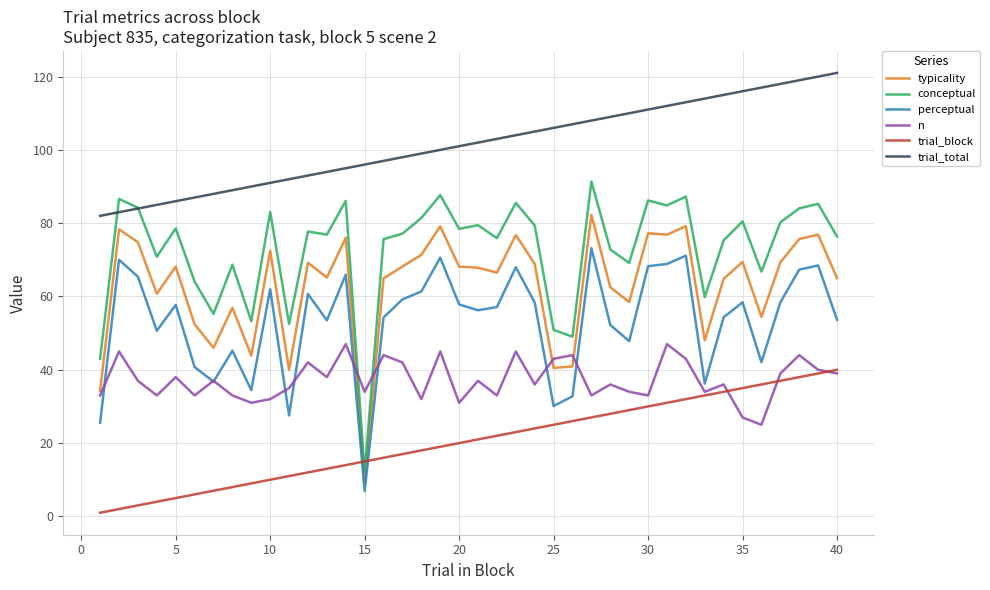

What is the maximum value for trial_total?

121.0